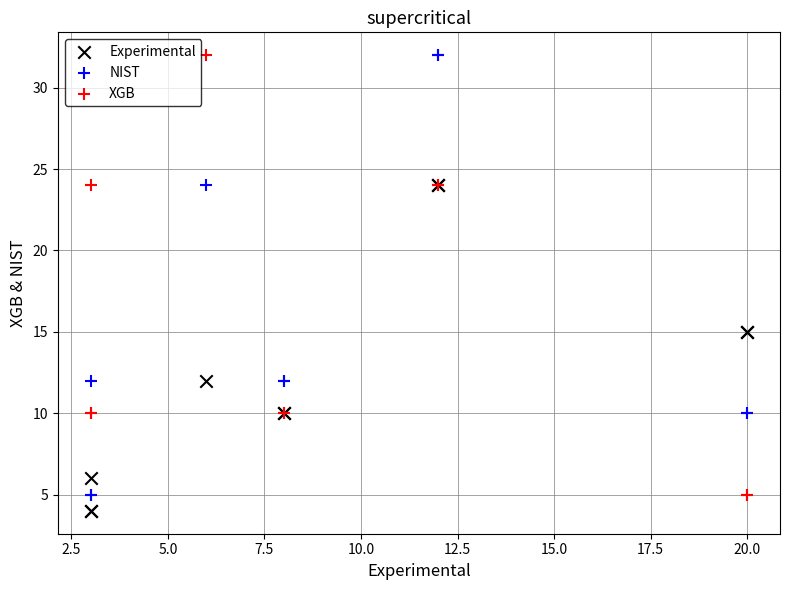

What are all the series names shown in the legend?

Experimental, NIST, XGB